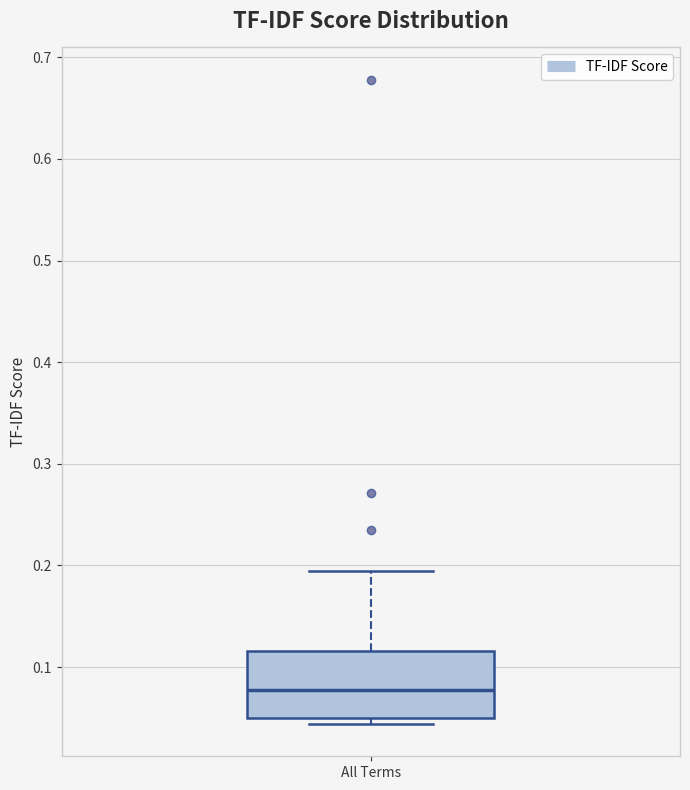

Transcribe this box plot: give where the median line is, the range the box spans, and where the two whiskers end, as read against the y-axis. The values are not printed on the chart, so give them approximately, as read against the axis.

median 0.08, box 0.05 to 0.12, whiskers 0.04 to 0.19